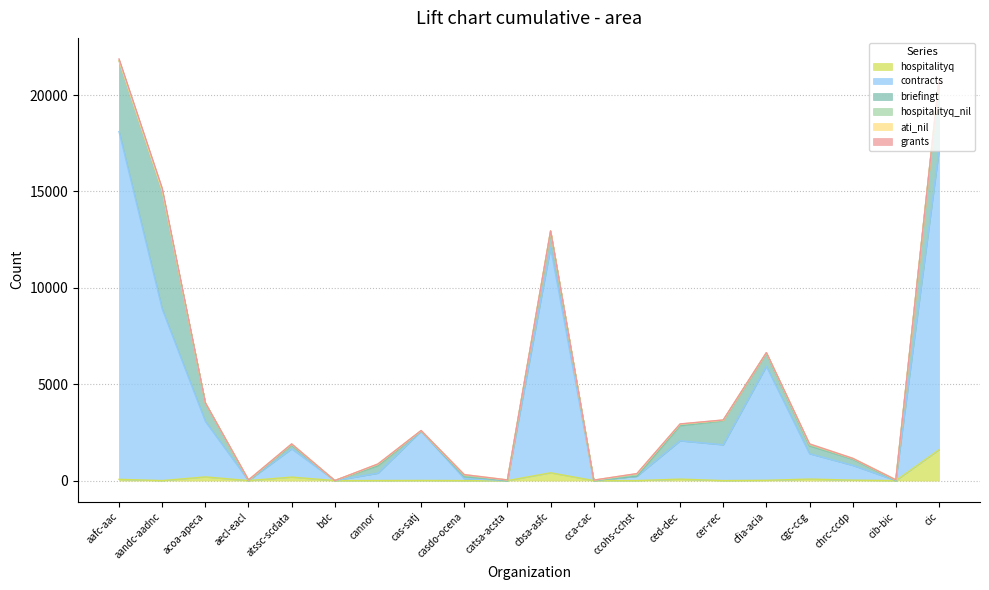

The value of hospitalityq_nil at cca-cac is 8. True or false?

True